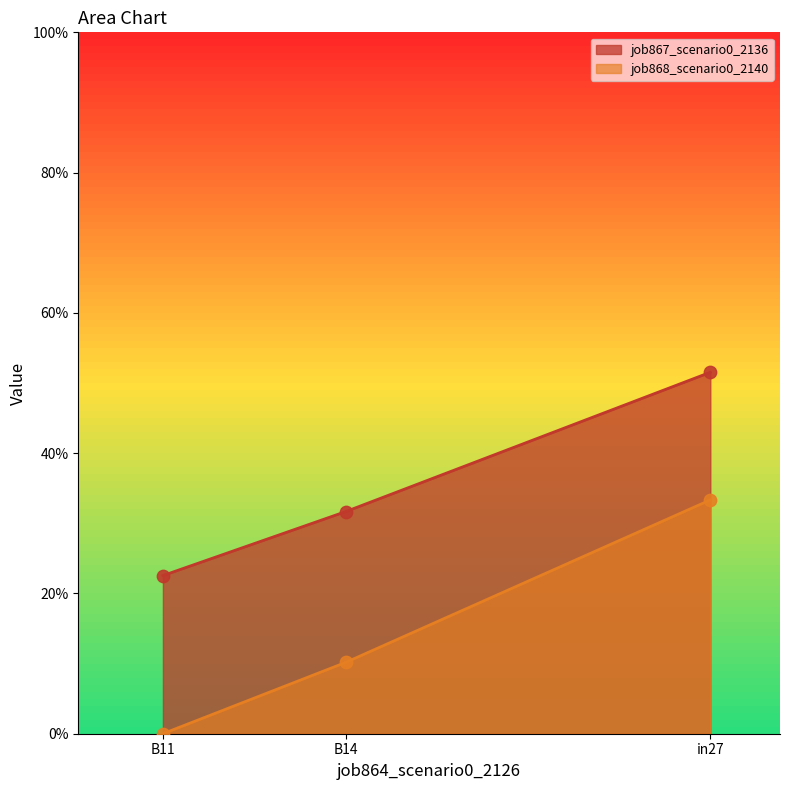

What are all the series names shown in the legend?

job867_scenario0_2136, job868_scenario0_2140